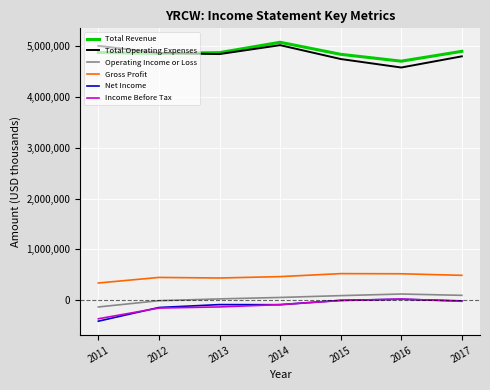

What is the smallest value displayed?

-409300